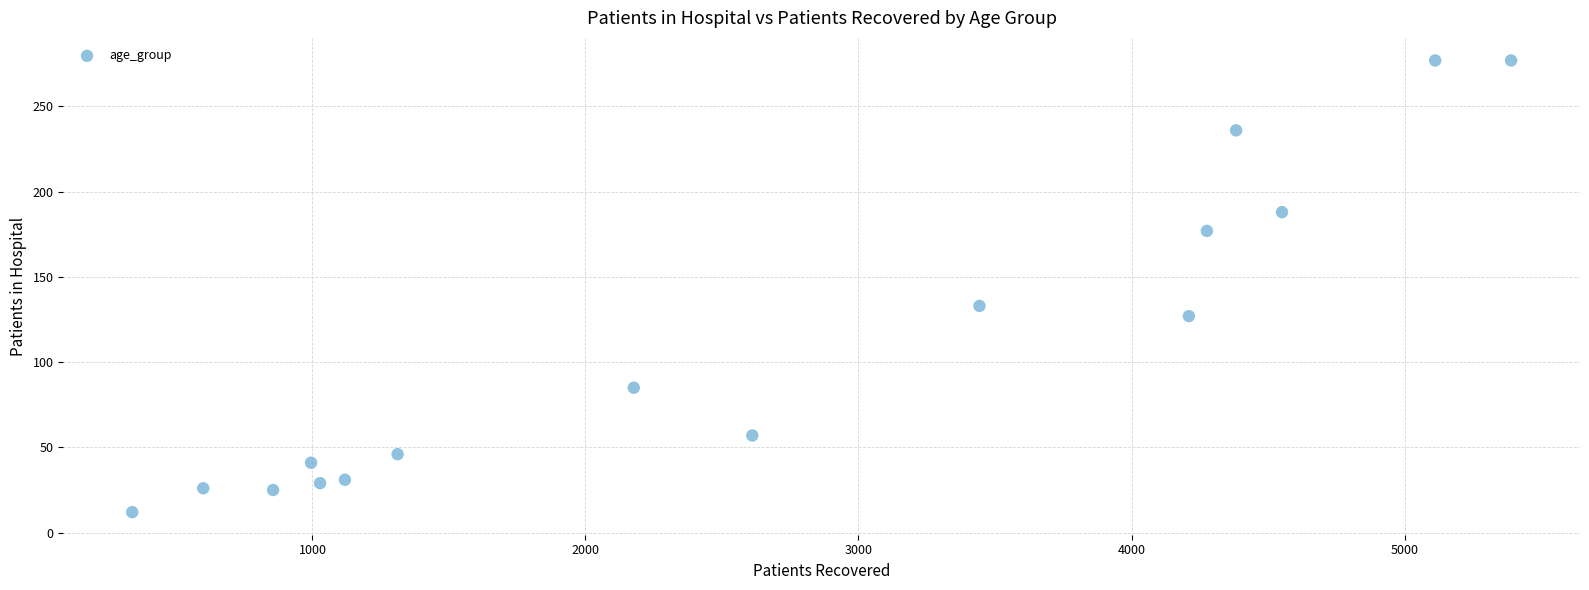

What Y value in the scatter plot is closest to 144?

133